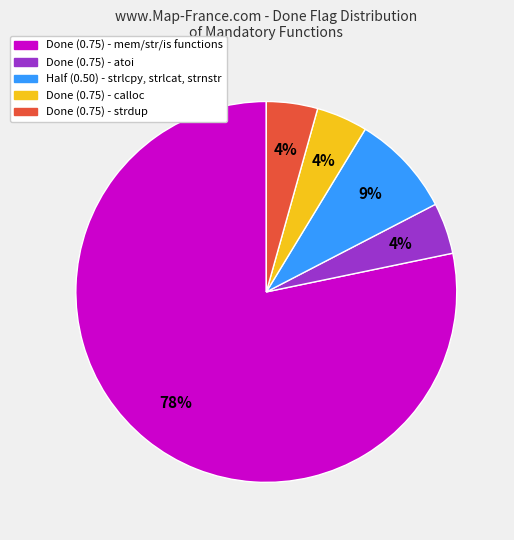

Is there a majority slice in this chart?

Yes